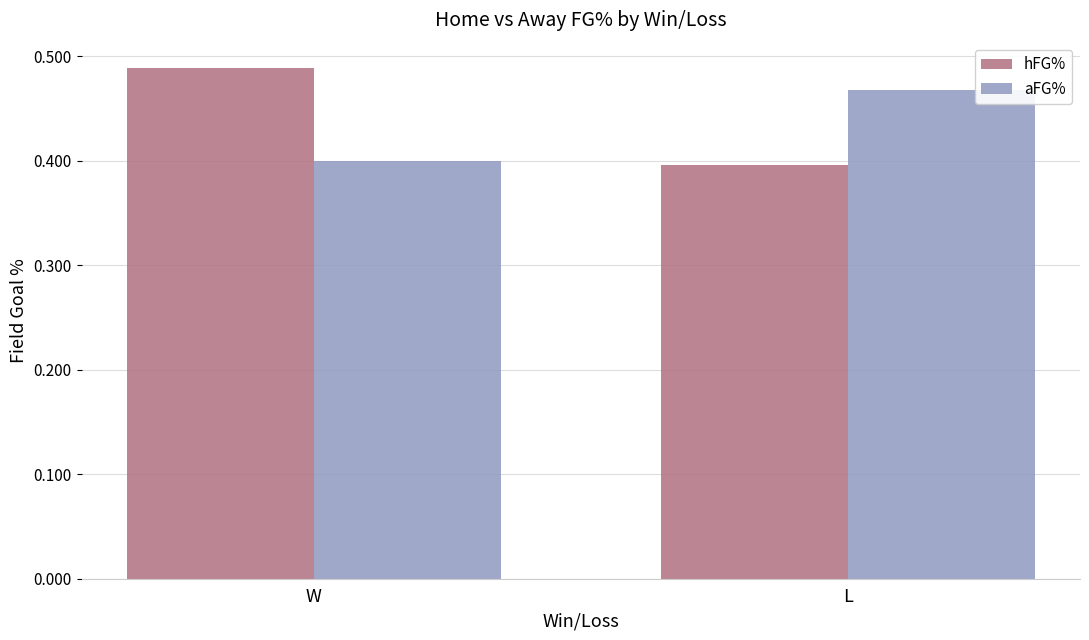

Which series has the largest total across all categories?

hFG%